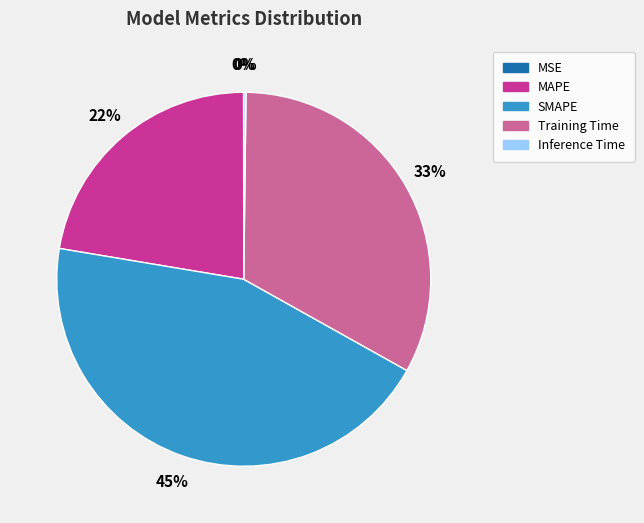

To the nearest percent, what is the difference between the largest and smallest slice percentages?

45%